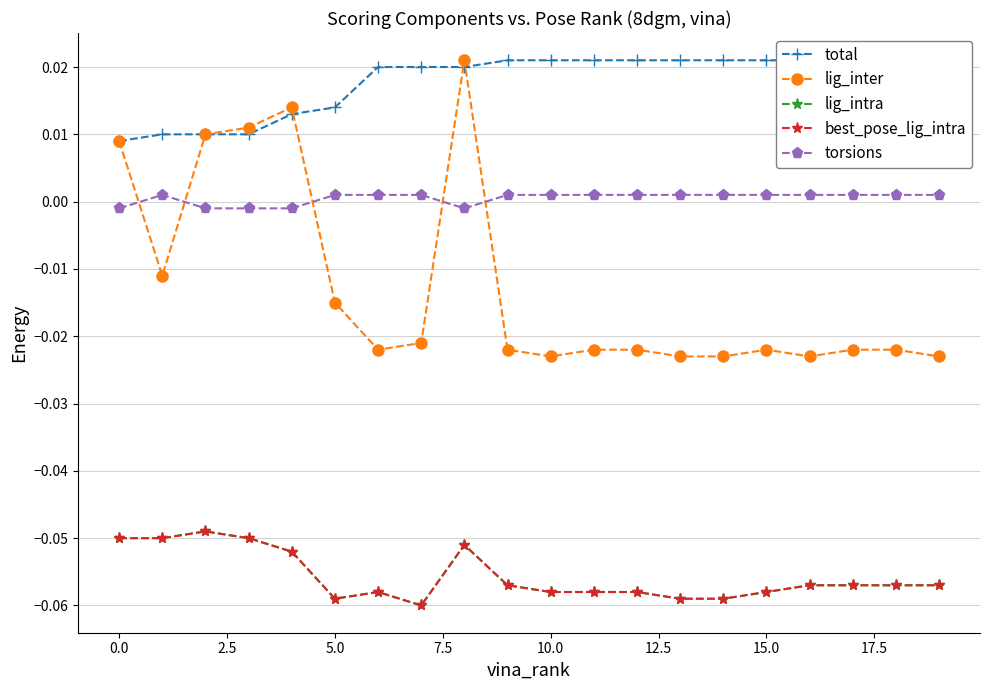

Reading right to left, transcribe all the data shown in this chart.

total: 0.0	0.0	0.0	0.0	0.0	0.0	0.0	0.0	0.0	0.0	0.0	0.0	0.0	0.0	0.0	0.0	0.0	0.0	0.0	0.0
lig_inter: -0.0	-0.0	-0.0	-0.0	-0.0	-0.0	-0.0	-0.0	-0.0	-0.0	-0.0	0.0	-0.0	-0.0	-0.0	0.0	0.0	0.0	-0.0	0.0
lig_intra: -0.1	-0.1	-0.1	-0.1	-0.1	-0.1	-0.1	-0.1	-0.1	-0.1	-0.1	-0.1	-0.1	-0.1	-0.1	-0.1	-0.1	-0.0	-0.1	-0.1
best_pose_lig_intra: -0.1	-0.1	-0.1	-0.1	-0.1	-0.1	-0.1	-0.1	-0.1	-0.1	-0.1	-0.1	-0.1	-0.1	-0.1	-0.1	-0.1	-0.0	-0.1	-0.1
torsions: 0.0	0.0	0.0	0.0	0.0	0.0	0.0	0.0	0.0	0.0	0.0	-0.0	0.0	0.0	0.0	-0.0	-0.0	-0.0	0.0	-0.0